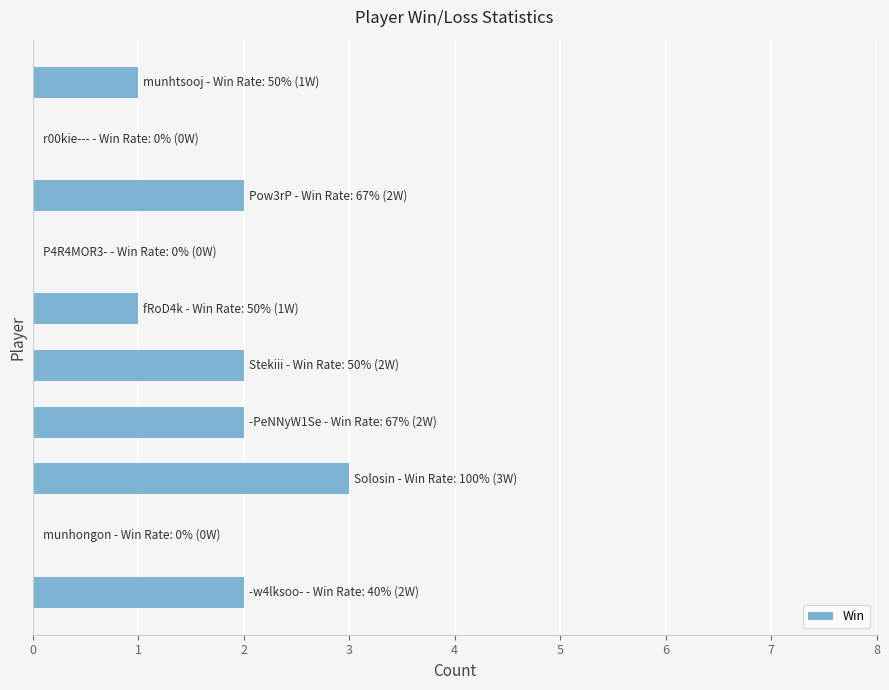

What is the sum of all values?

13